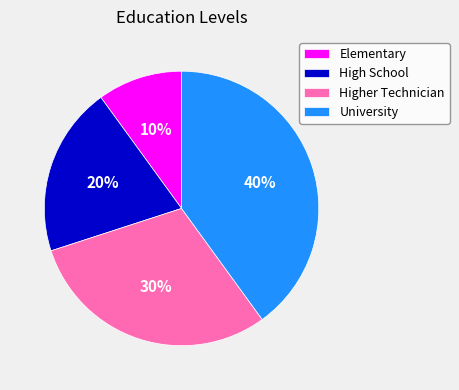

Is the sum of High School and Elementary greater than half?

No